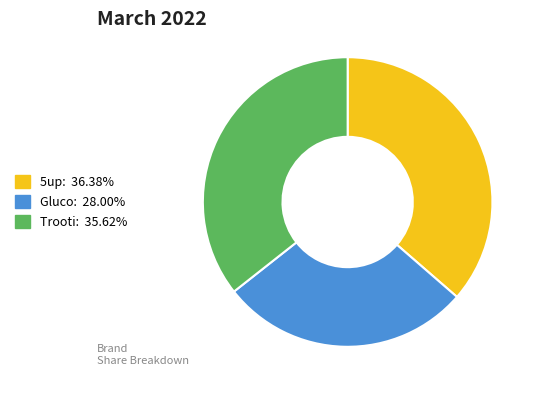

Is the sum of Trooti and 5up greater than half?

Yes